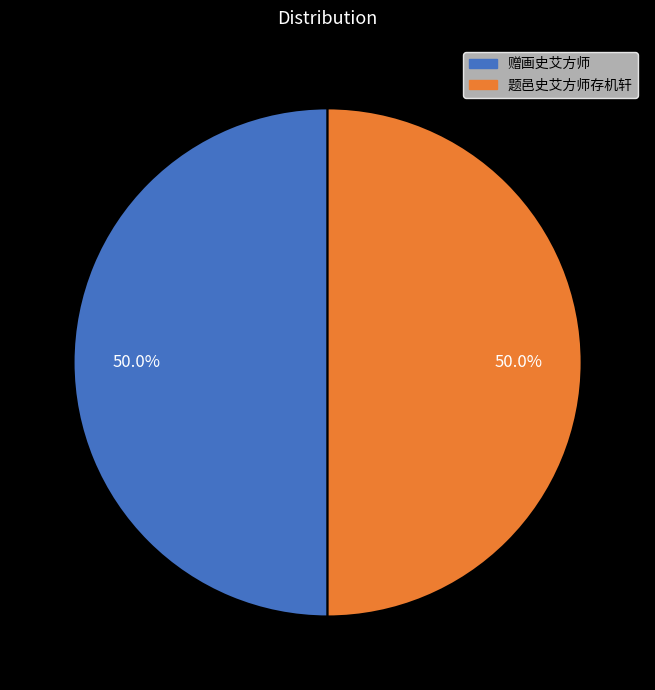

Count the number of slices in the pie.

2